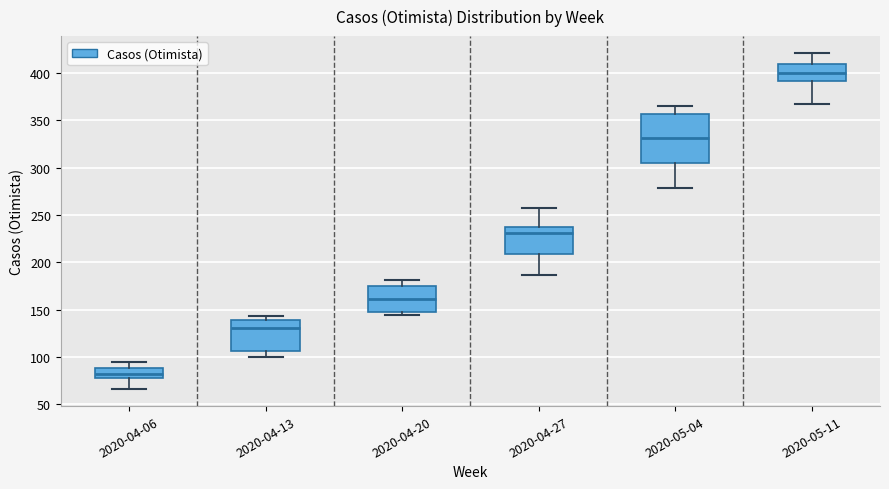

Which box is the tallest, from its lower edge to its upper edge?

2020-05-04